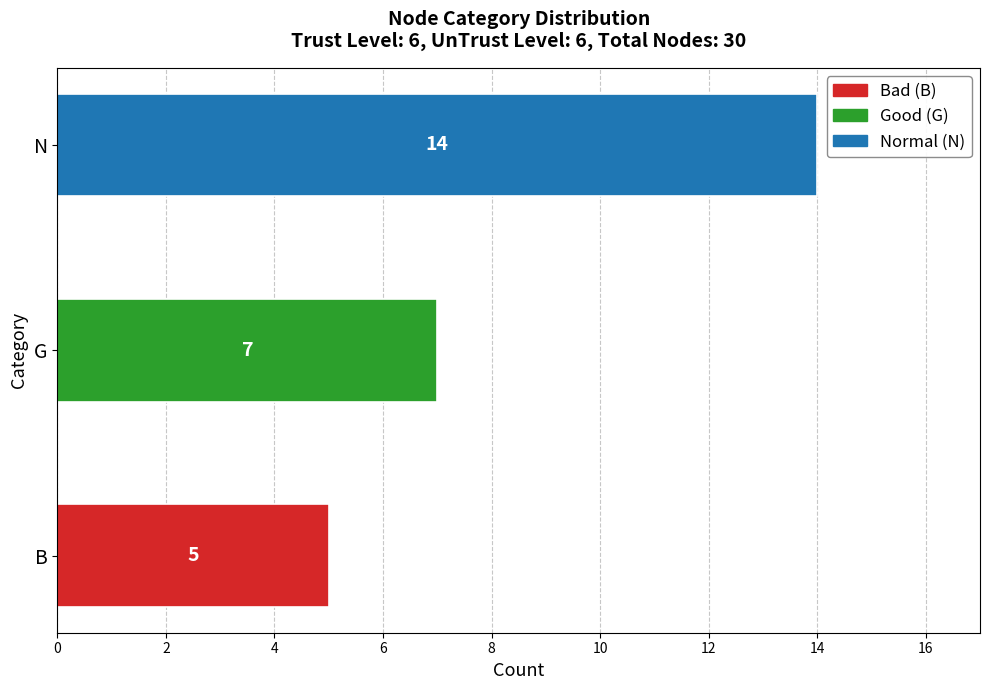

How many values in the Bad (B) series are below 30?

1